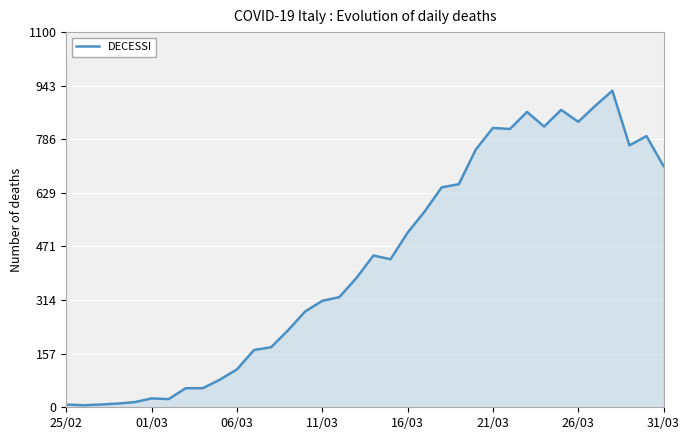

What is the maximum value shown in the chart?

928